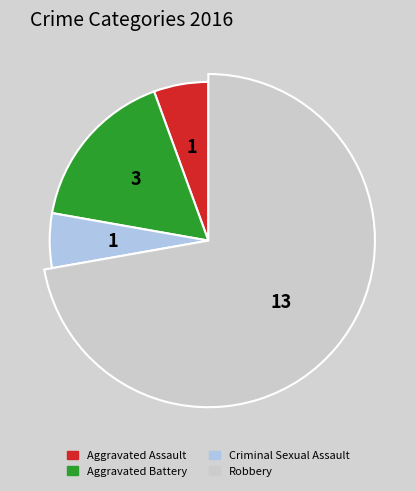

To the nearest percent, what is the combined percentage of Criminal Sexual Assault and Aggravated Battery?

22%